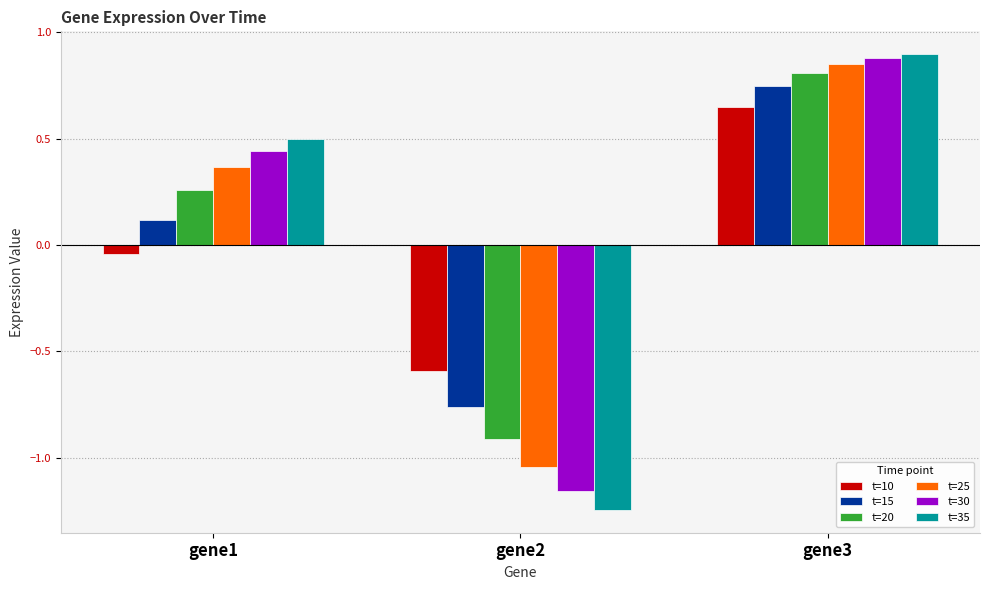

List the labels in order of t=25 value, smallest first.

gene2, gene1, gene3